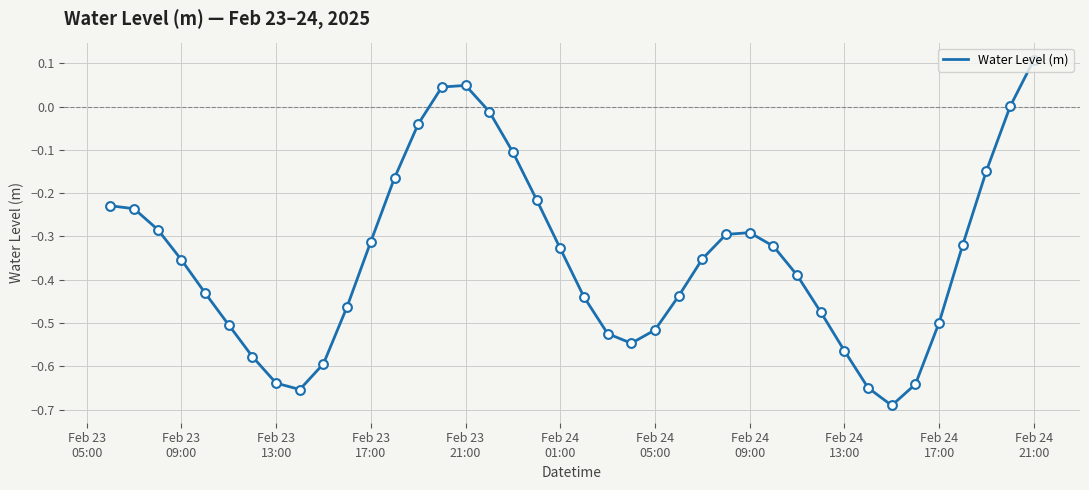

What is the difference between the maximum and minimum values?

0.8